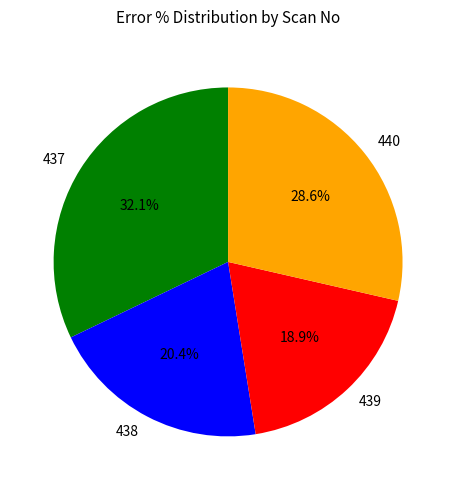

Which has a higher value, 438 or 439?

438